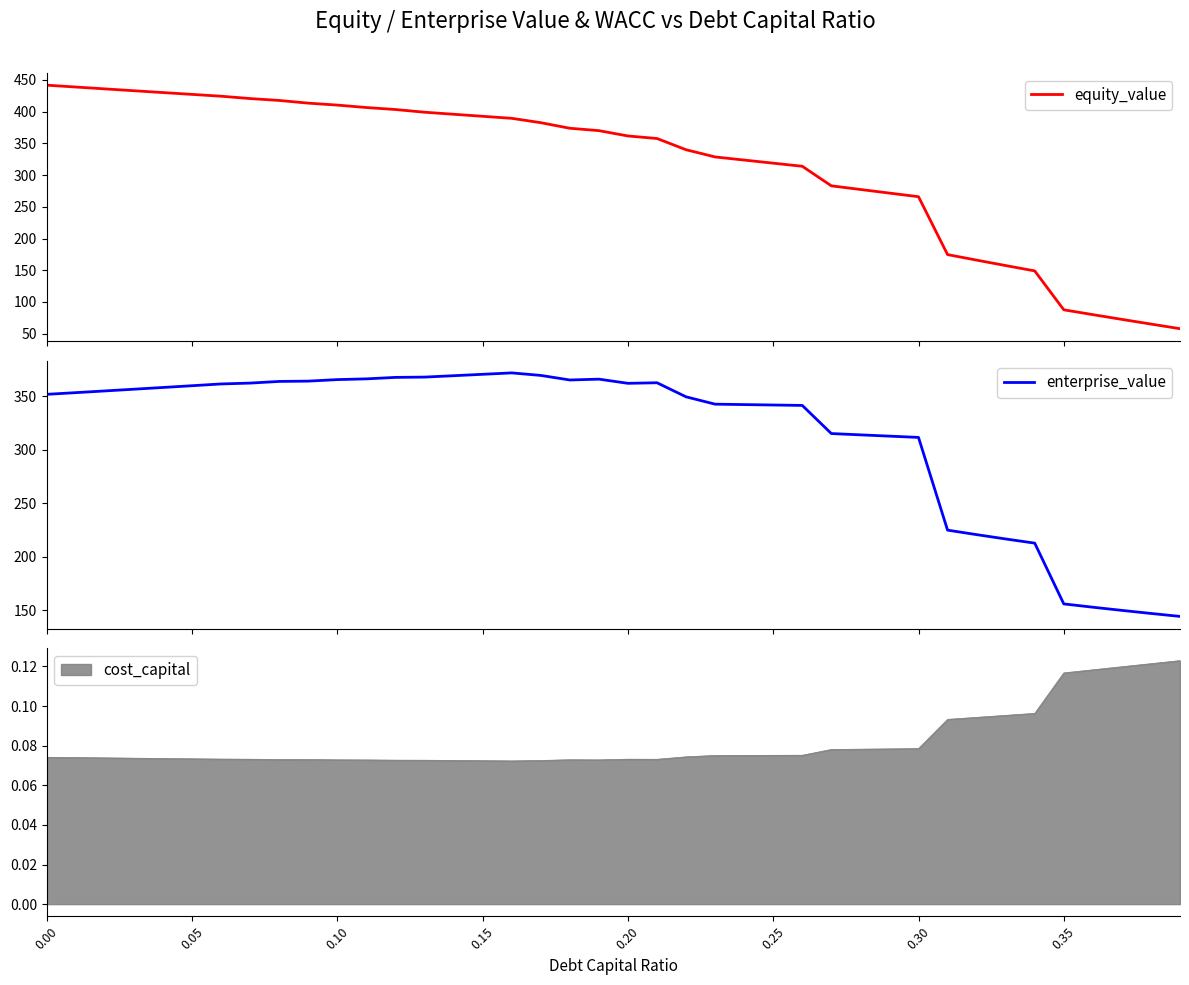

How many times do enterprise_value and equity_value cross each other?

1